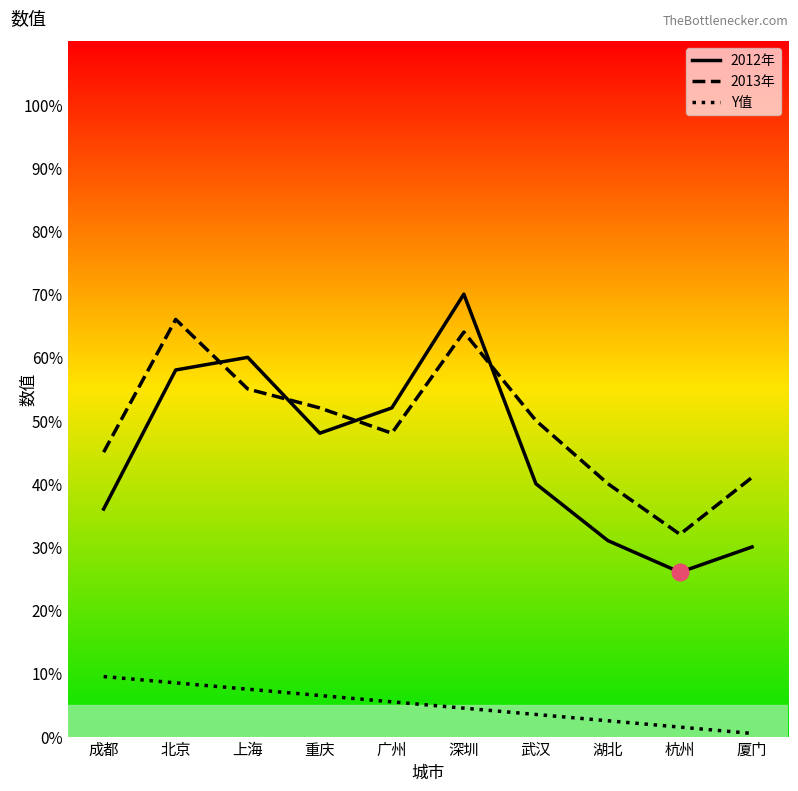

What position from the left is 上海?

3